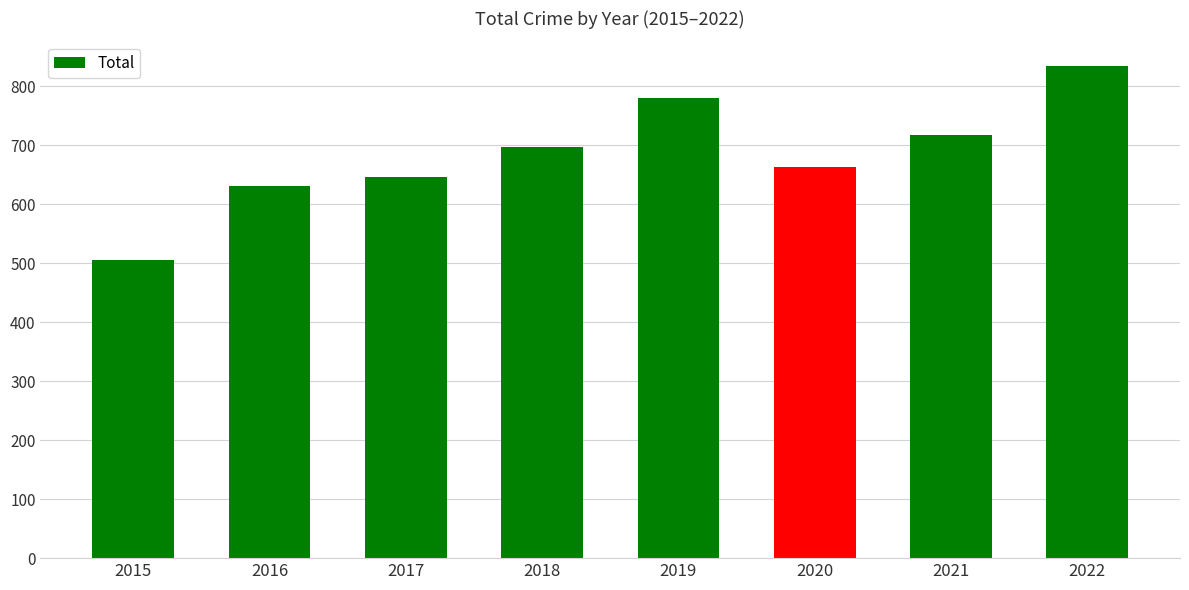

The chart shows a value of 236 at 2021. True or false?

False